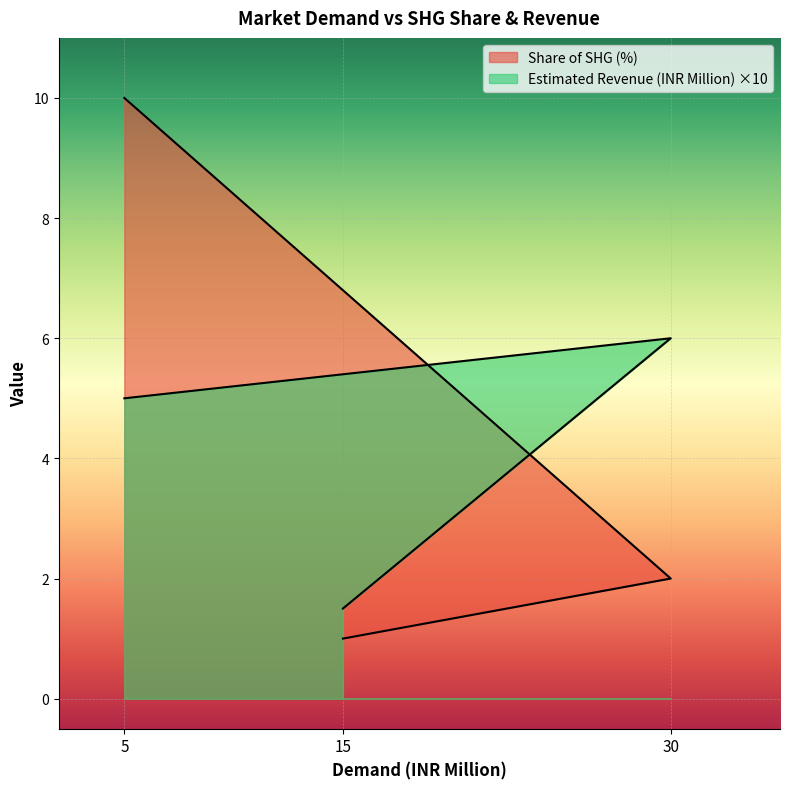

What is the difference between the maximum and second lowest values in the Estimated Revenue (INR Million) series?

1.0